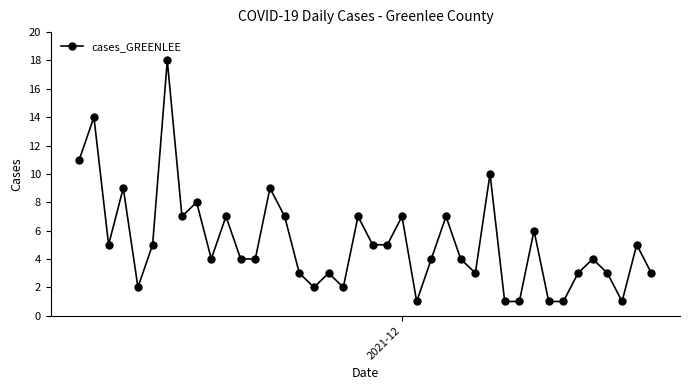

What is the difference between the second highest and second lowest values?

13